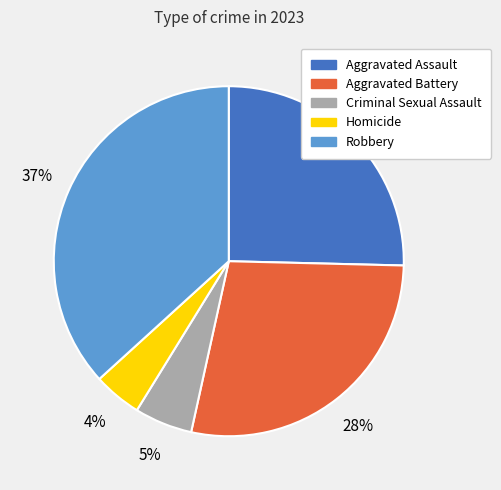

Combined, do Robbery and Aggravated Assault account for over 50%?

Yes